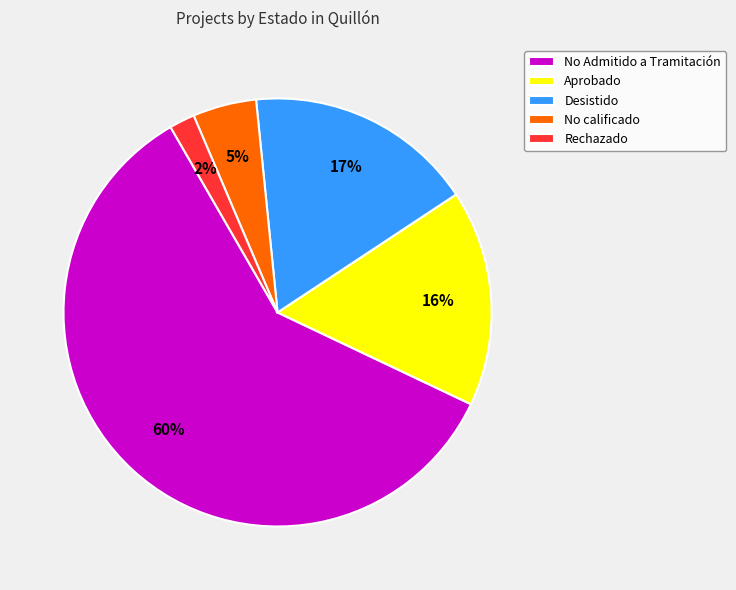

To the nearest percent, what is the average slice percentage?

20%